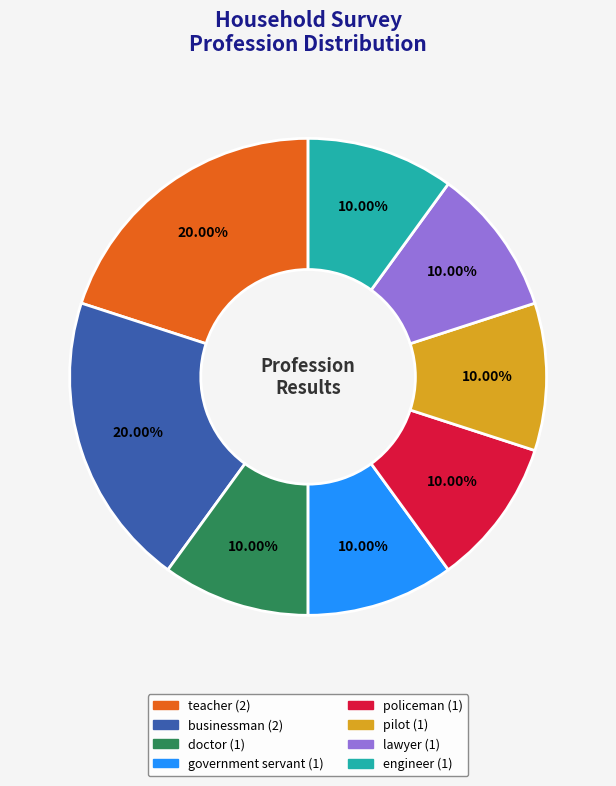

Is it true that government servant is 10% of the pie?

True